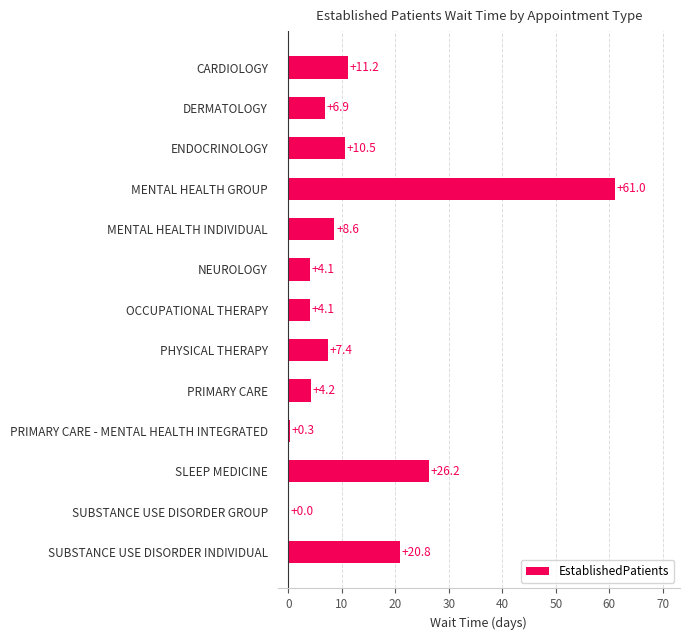

What is the ratio of the value at DERMATOLOGY to the value at NEUROLOGY?

1.7